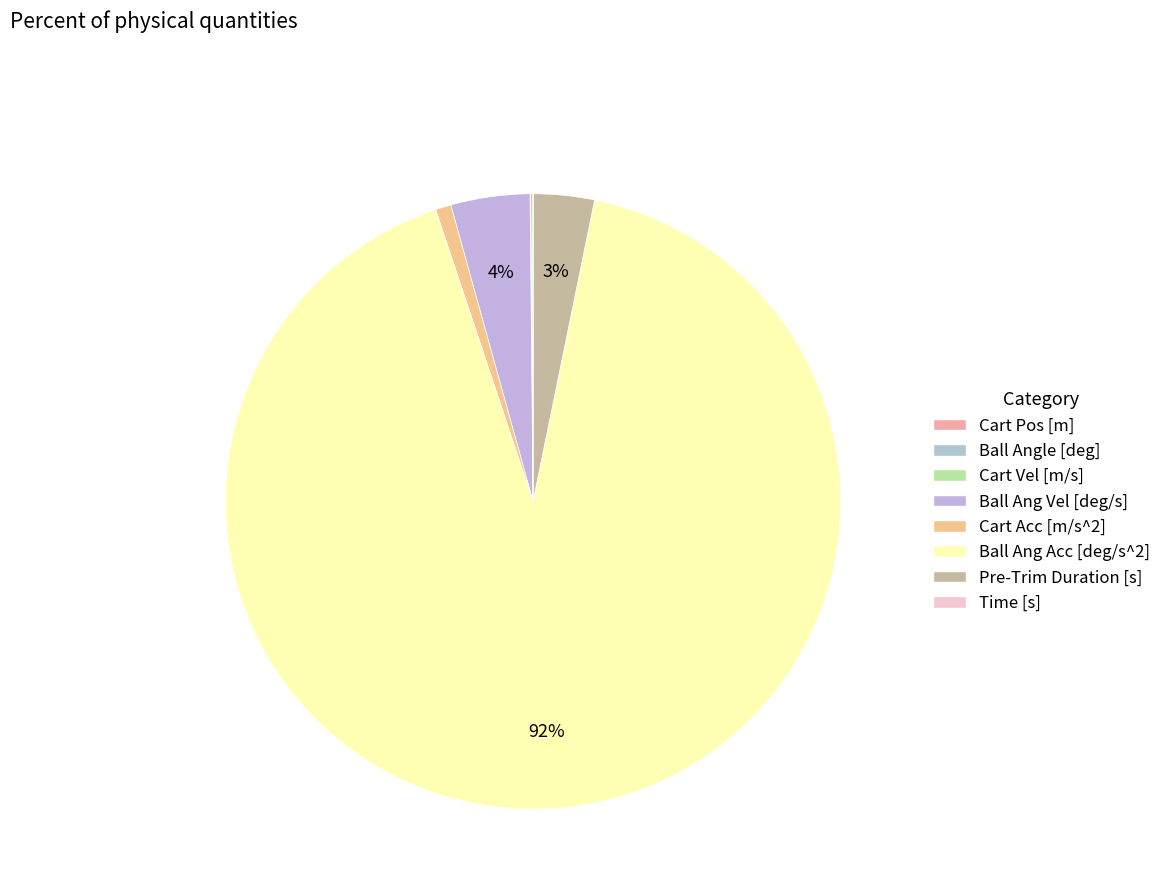

Does any single category account for the majority?

Yes